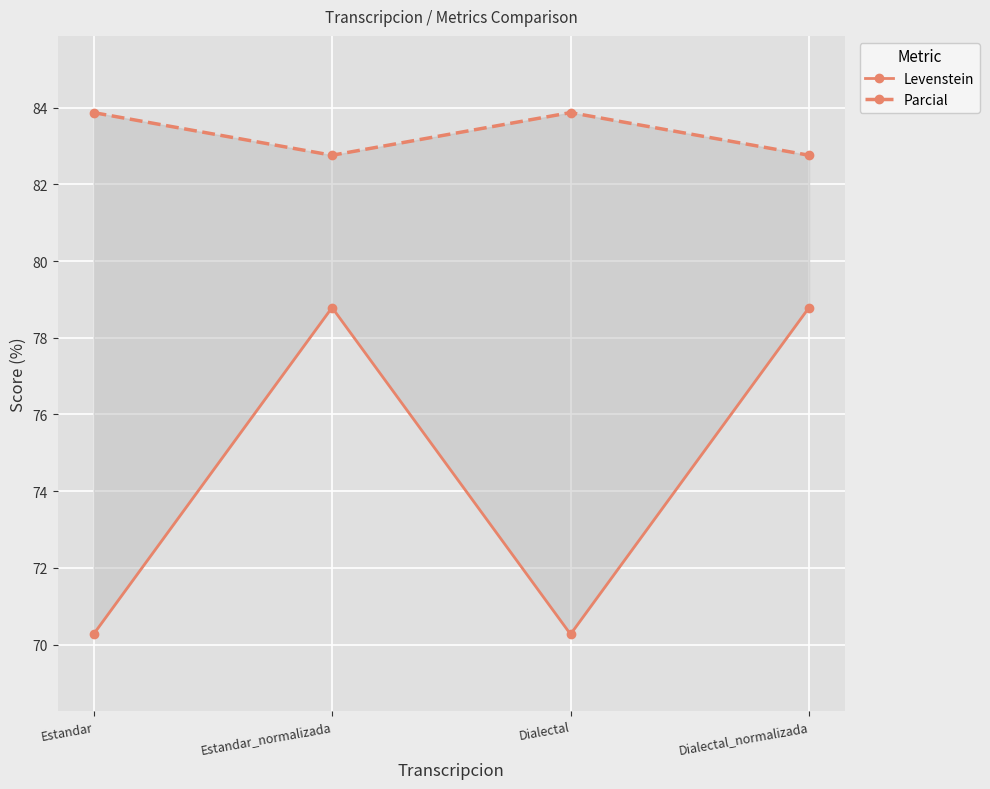

True or false: Parcial and Levenstein intersect in this chart.

False